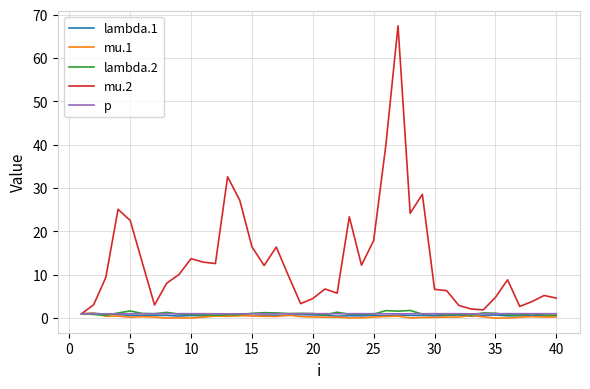

What is the maximum value shown in the chart?

67.4